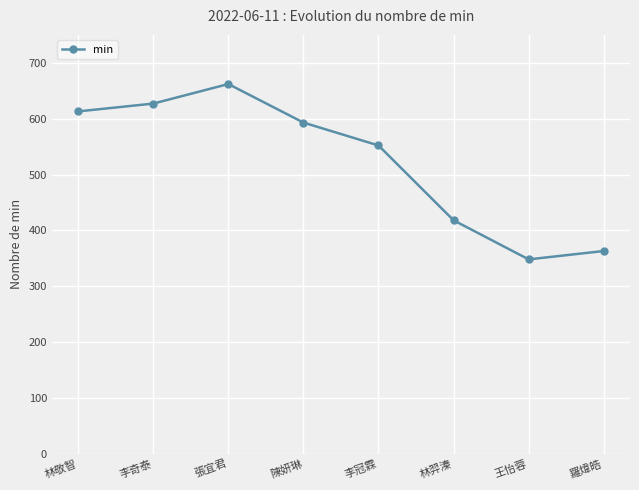

What is the label of the 5th point from the left?

李冠霖